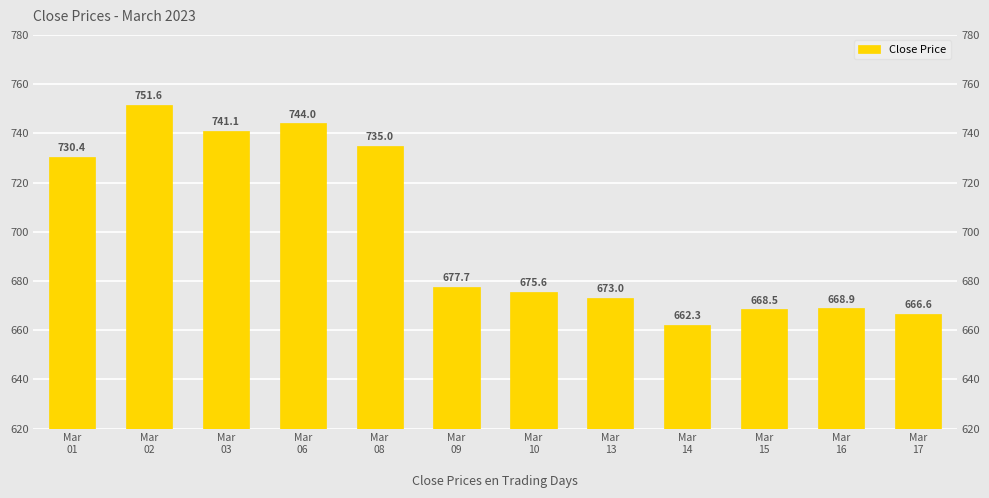

List the labels in order of value, largest first.

Mar
02, Mar
06, Mar
03, Mar
08, Mar
01, Mar
09, Mar
10, Mar
13, Mar
16, Mar
15, Mar
17, Mar
14